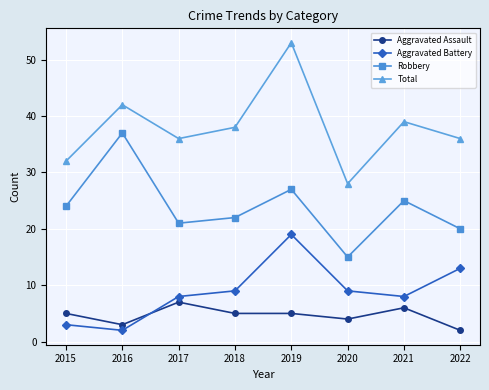

What is the spread (max minus min) of values at 2022?

34